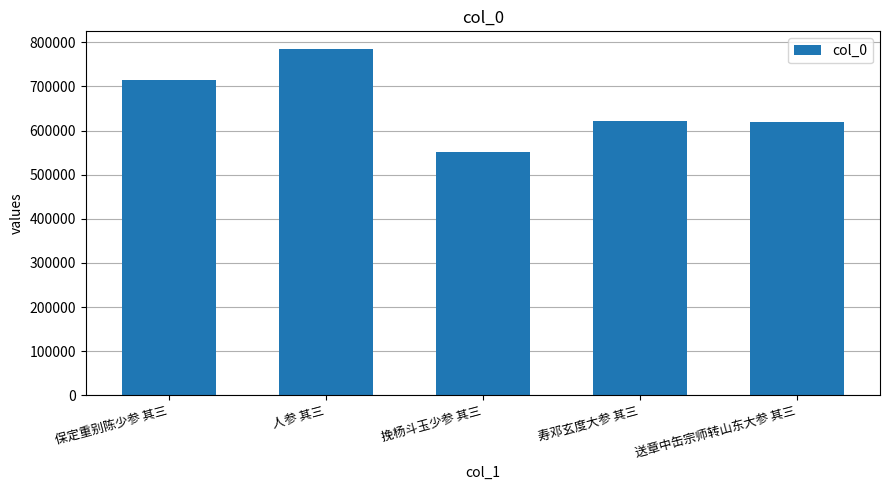

Which label corresponds to the largest value in the chart?

人参 其三